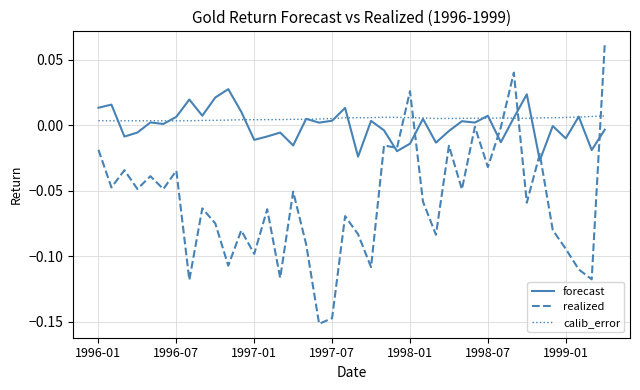

Which series ends up on top after the final intersection of calib_error and realized?

realized